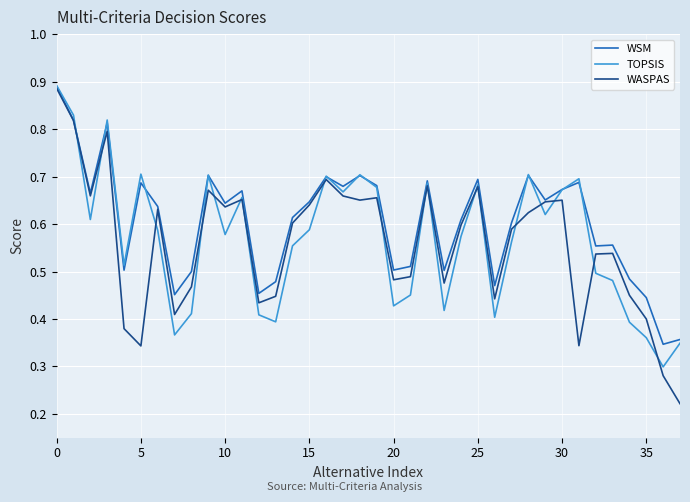

Which series has the largest range (max minus min)?

WASPAS